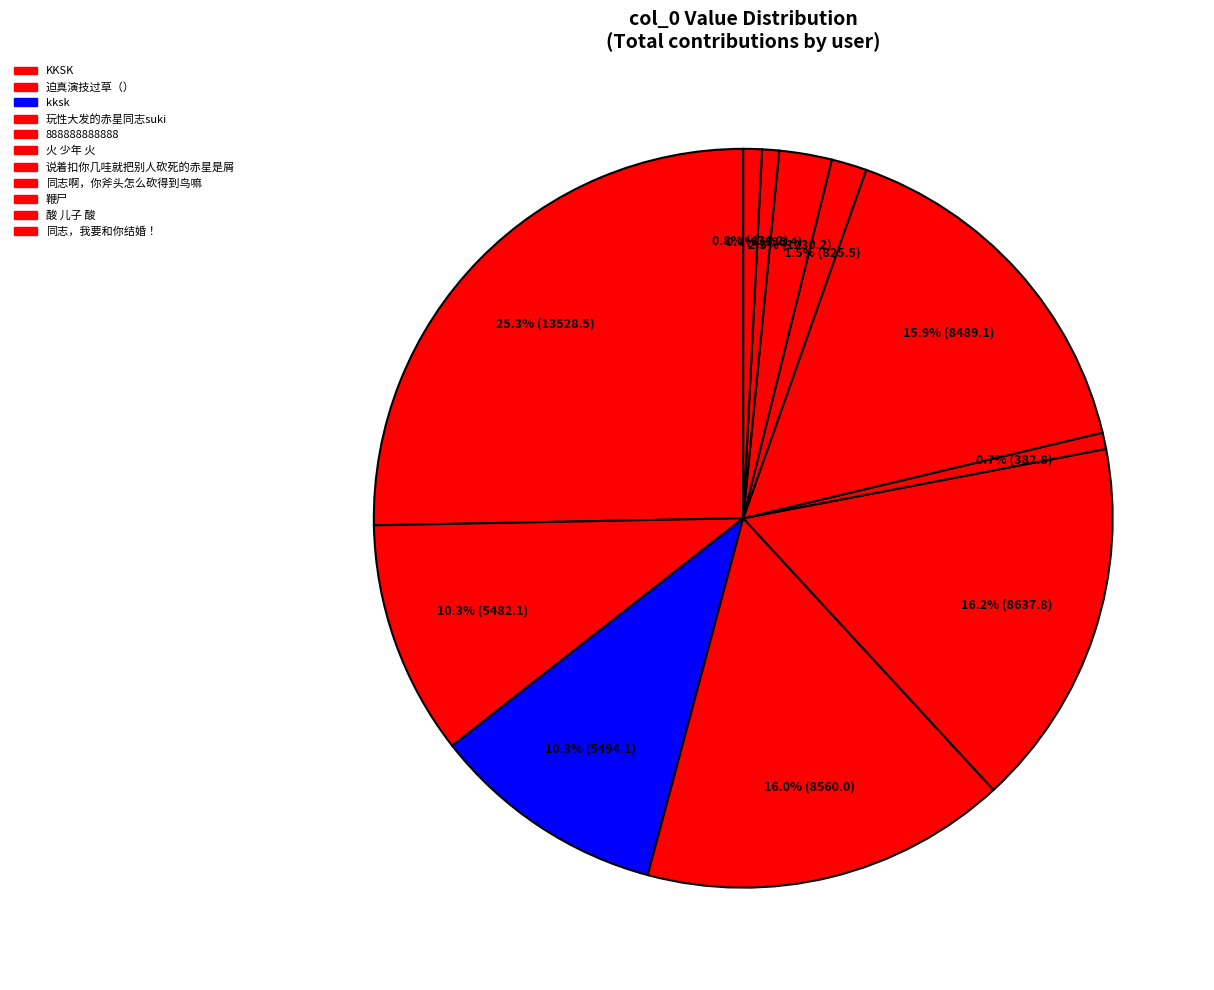

Is there a majority slice in this chart?

No